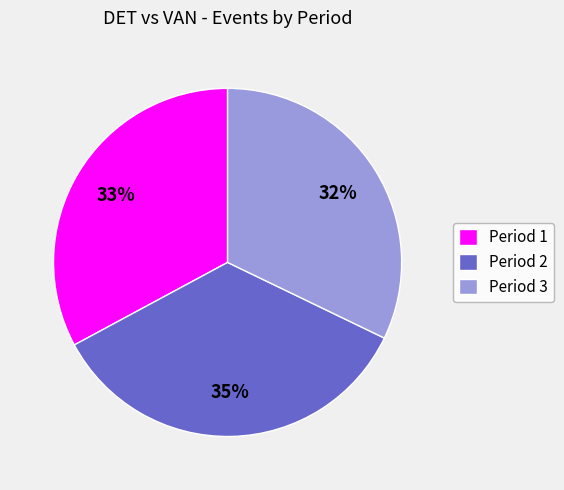

Does any single category account for the majority?

No